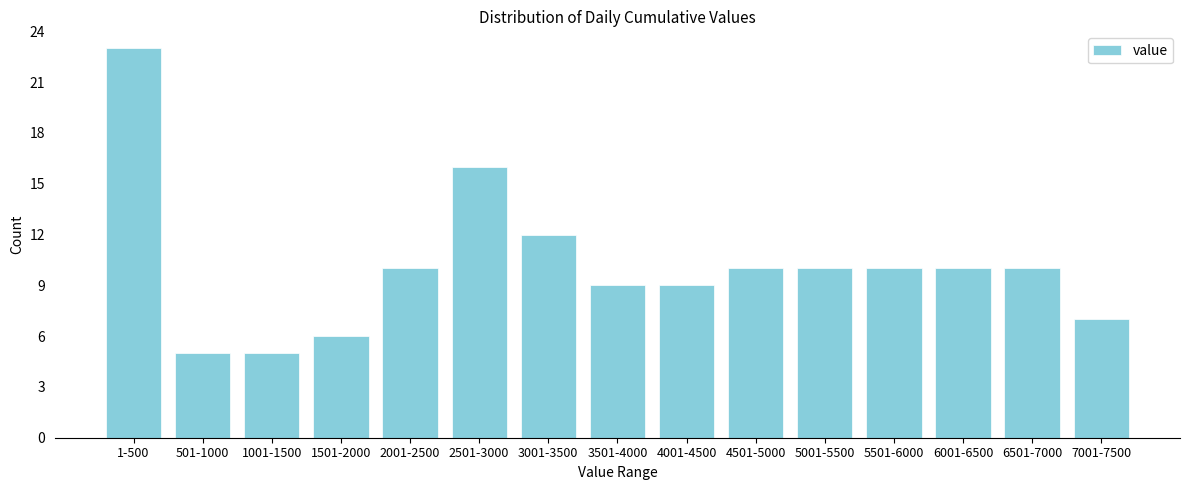

Reading left to right, what are all the values shown in this chart?

1-500=23	501-1000=5	1001-1500=5	1501-2000=6	2001-2500=10	2501-3000=16	3001-3500=12	3501-4000=9	4001-4500=9	4501-5000=10	5001-5500=10	5501-6000=10	6001-6500=10	6501-7000=10	7001-7500=7